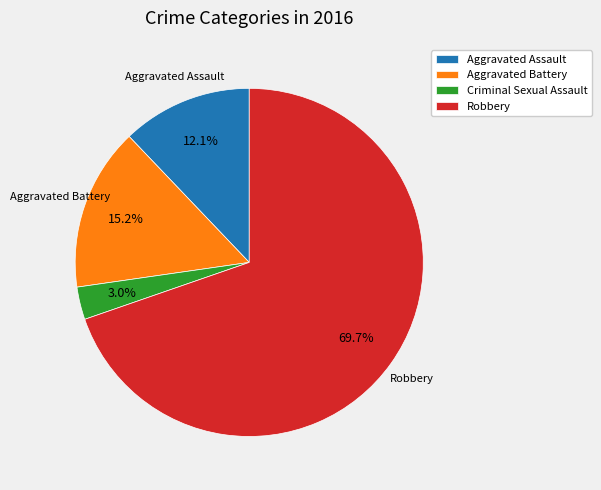

To the nearest percent, what portion does Aggravated Battery represent?

15%